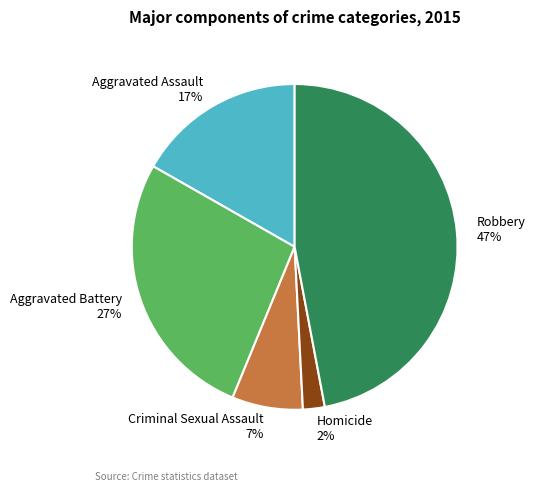

Combined, do Criminal Sexual Assault 7% and Aggravated Battery 27% account for over 50%?

No